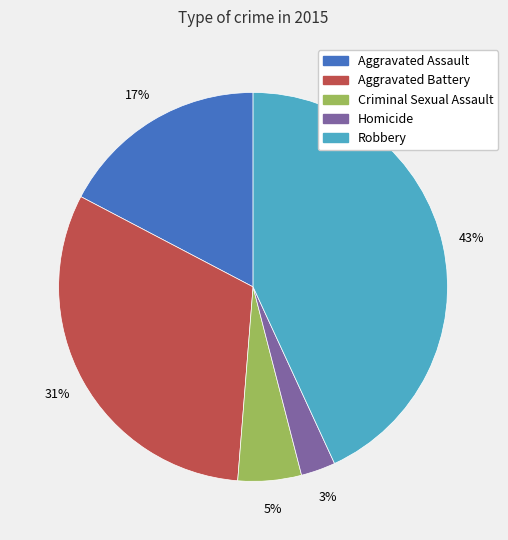

Does any single category account for the majority?

No